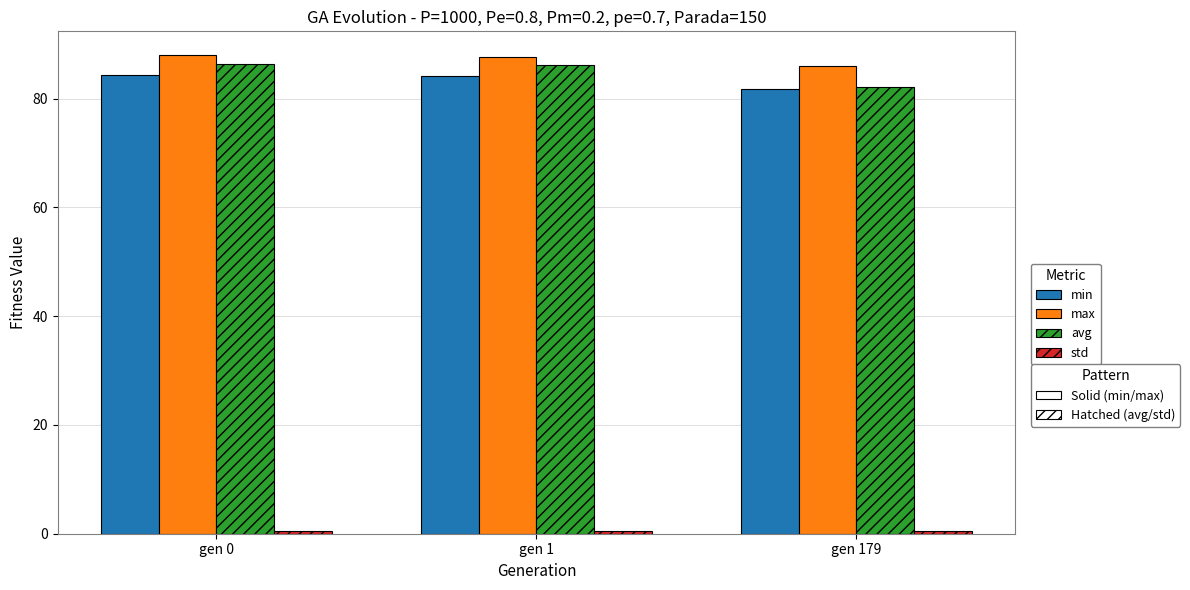

Does the chart contain any negative values?

No